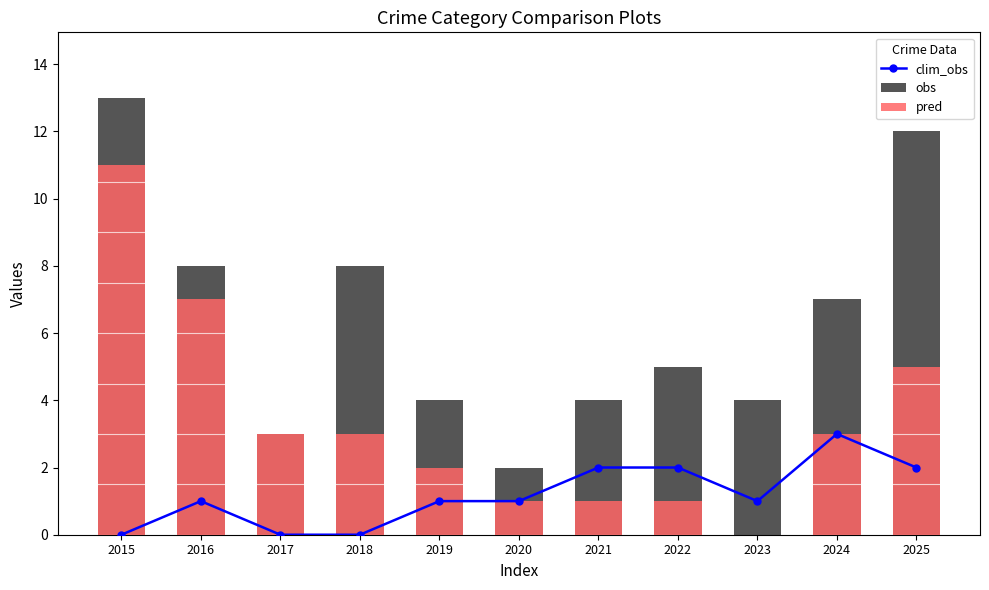

What is the average value of the pred series?

3